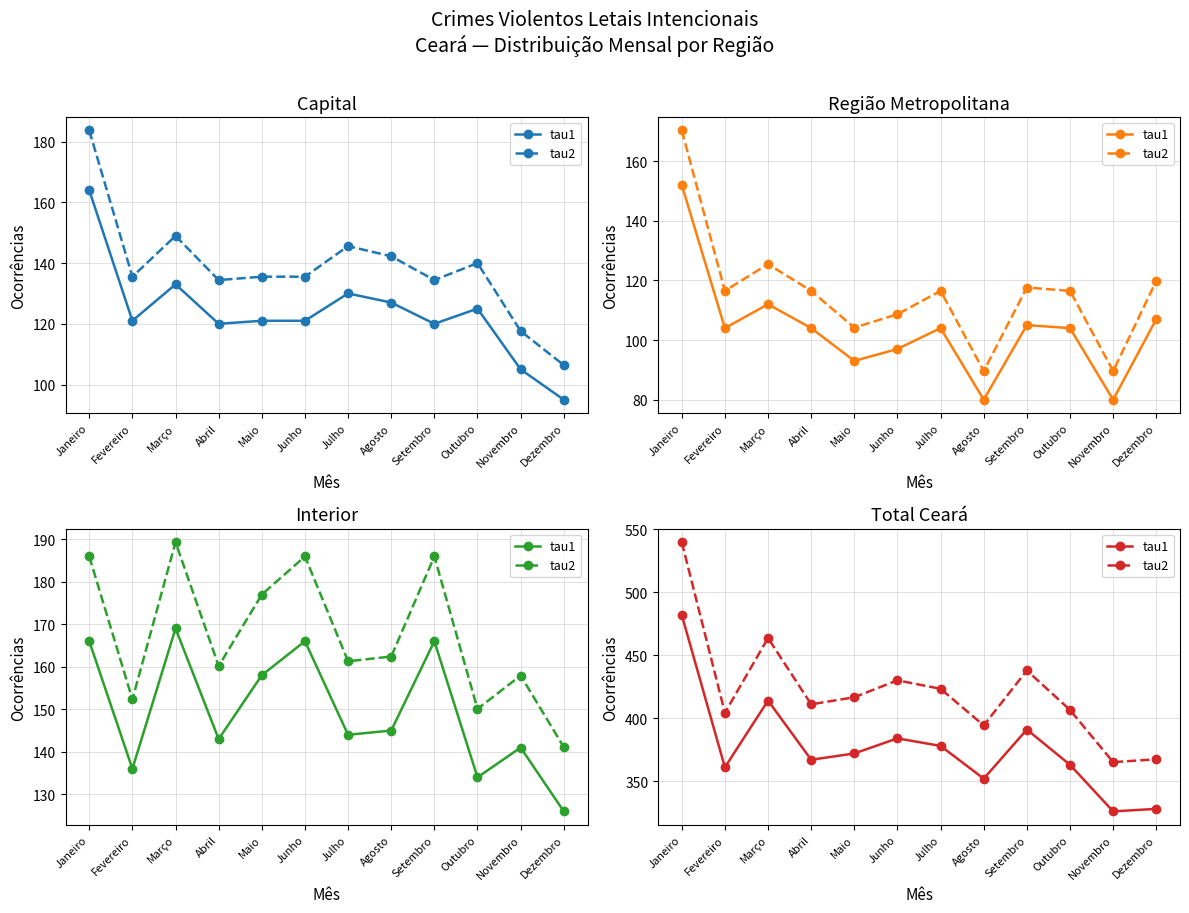

True or false: tau2 and tau1 cross at least once.

False